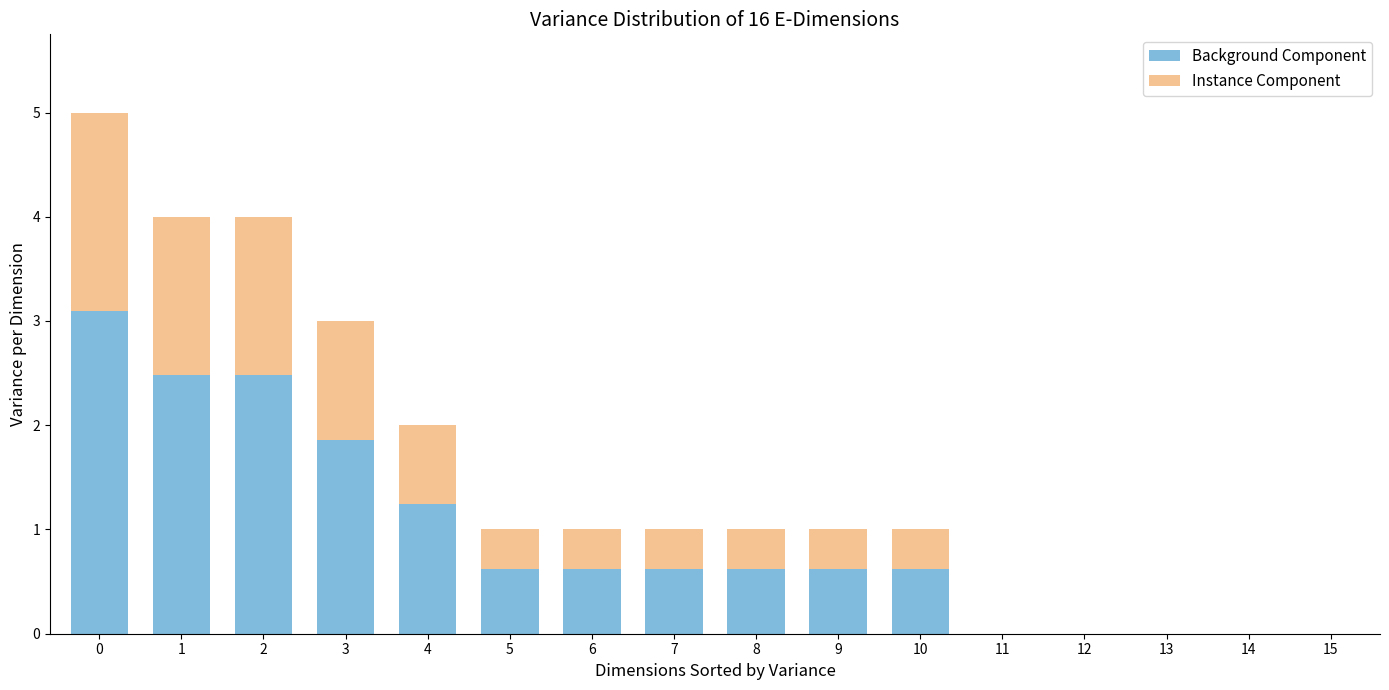

True or false: Background Component has a value of 1.2 at 4.

True